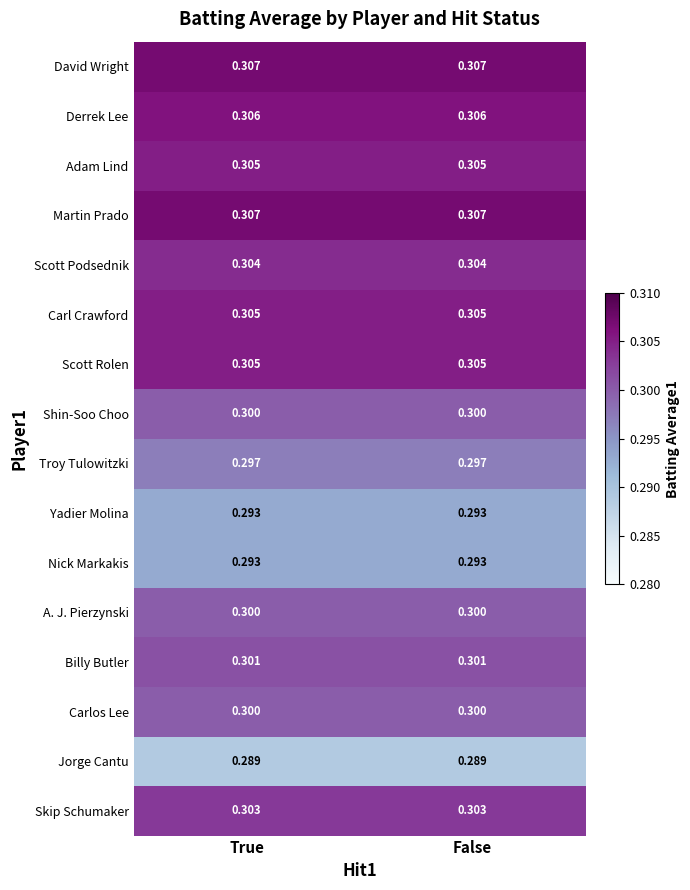

Is the value of David Wright at True greater than the value of Scott Podsednik at False?

Yes